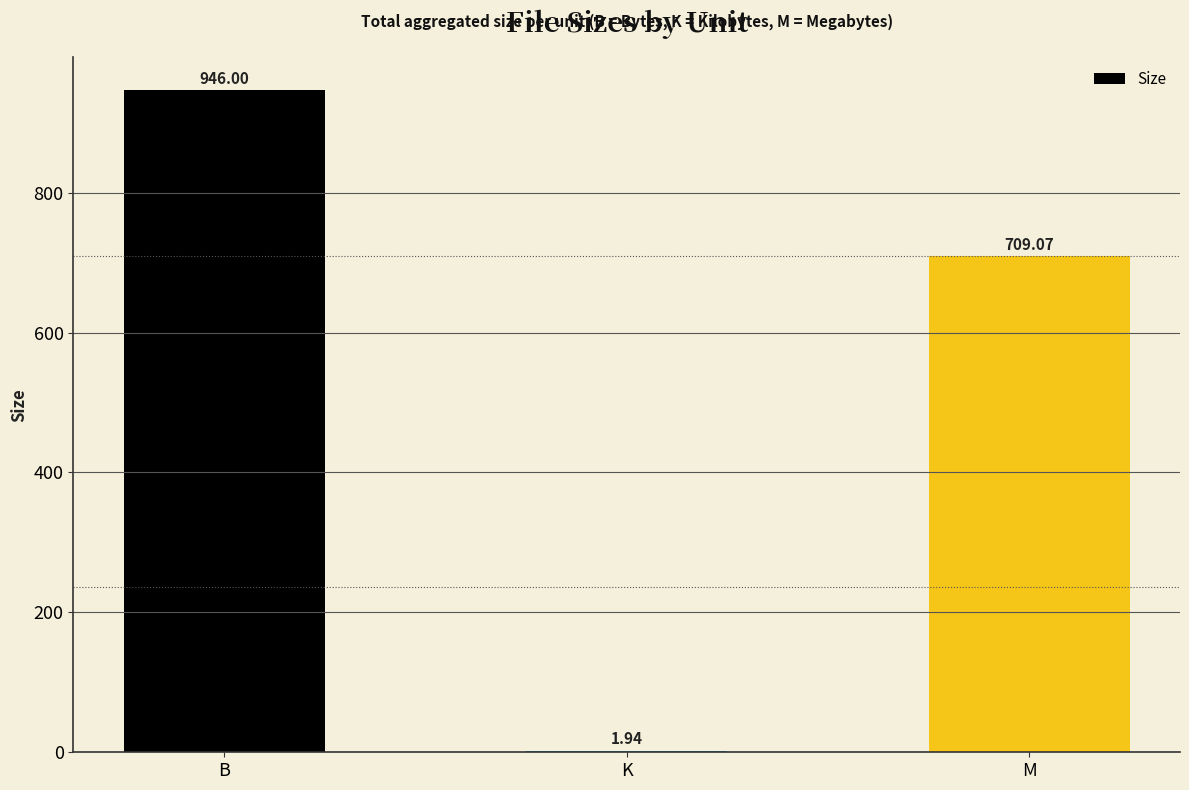

What is the change in value from K to M?

+707.1